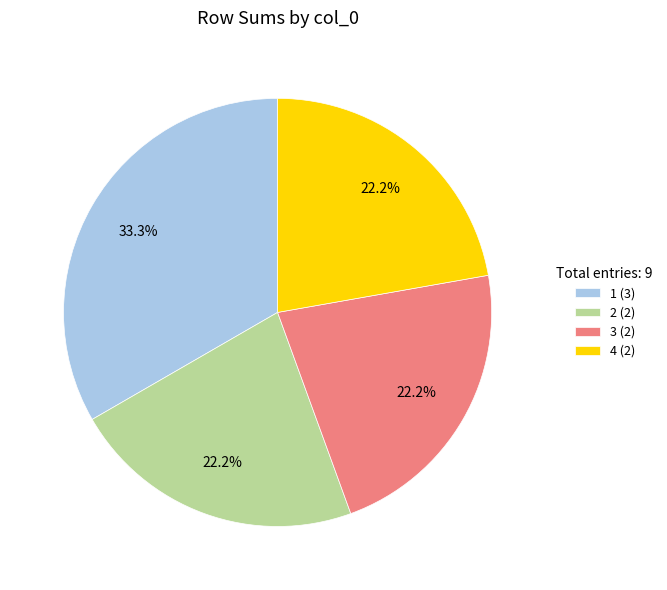

To the nearest percent, what is the average slice percentage?

25%